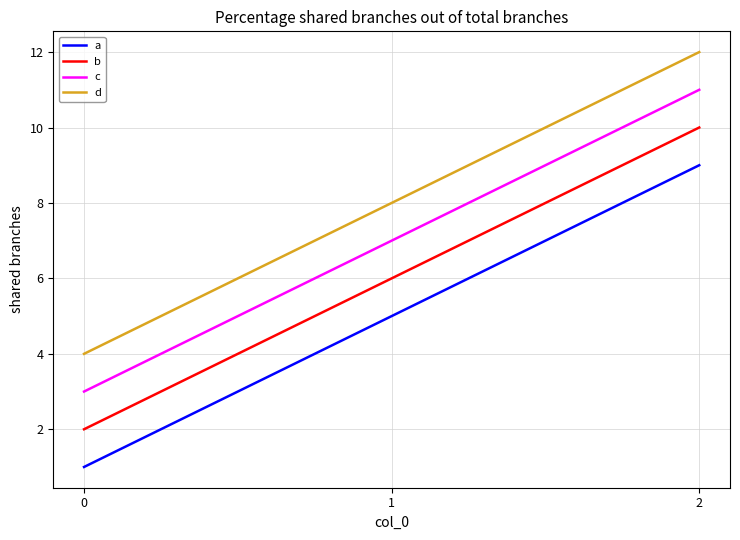

Read the c value at 0.

3